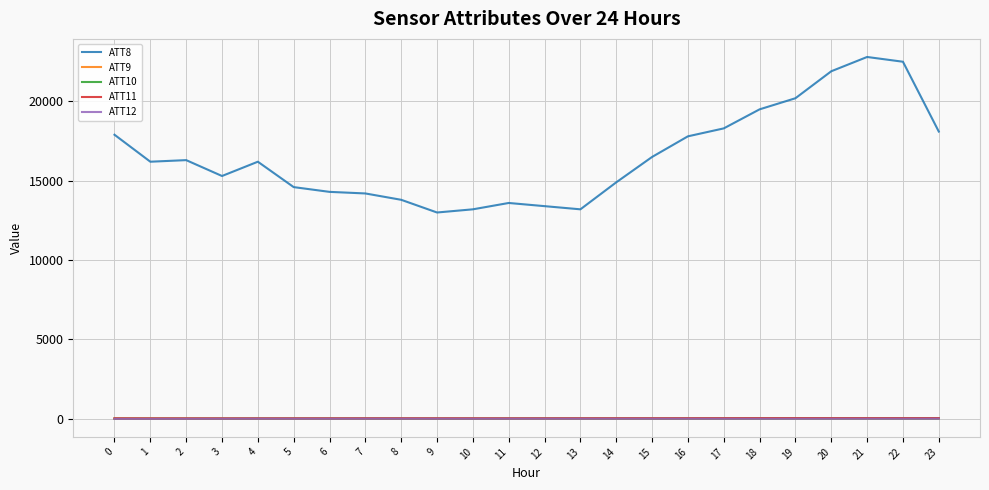

True or false: ATT8 and ATT9 cross at least once.

False